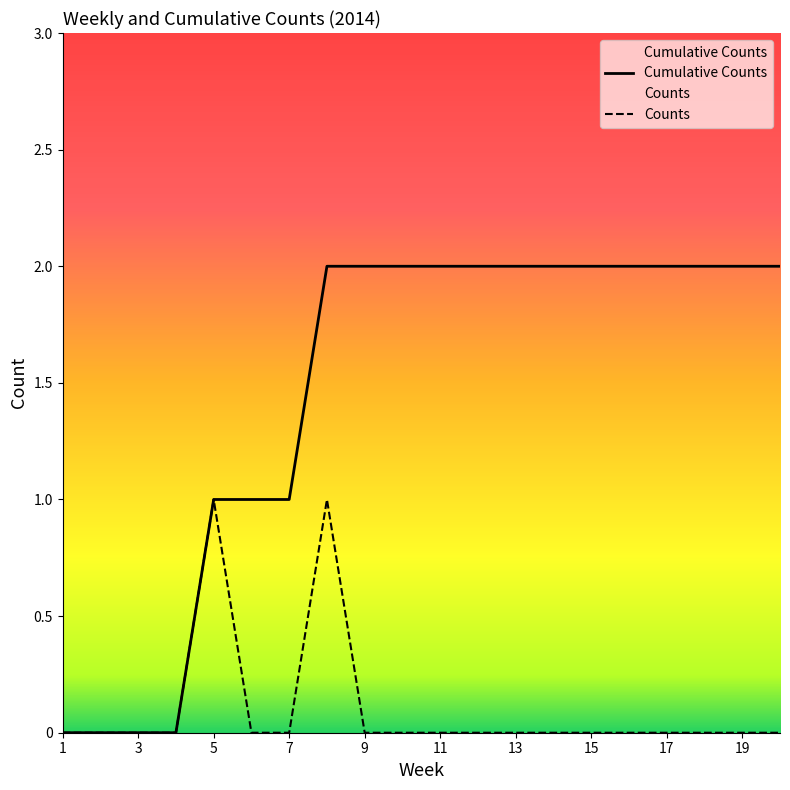

What is the total value across all series at 19?

2